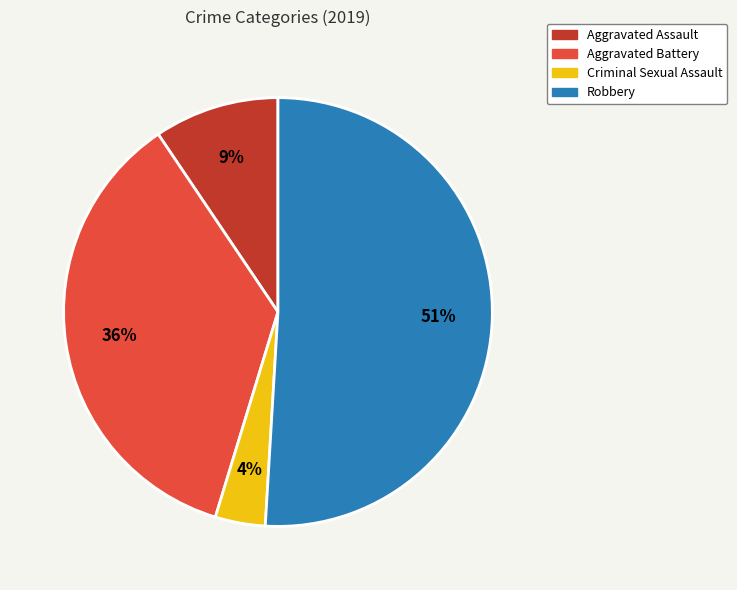

What is the smallest slice in the pie chart?

Criminal Sexual Assault